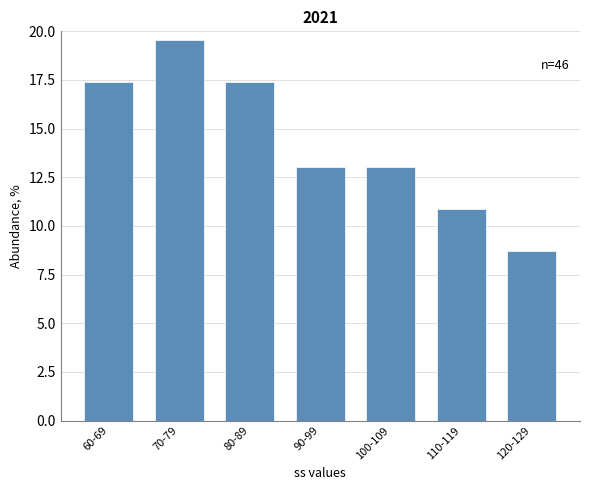

Reading right to left, list all the values displayed in this chart.

8.7	10.9	13.0	13.0	17.4	19.6	17.4